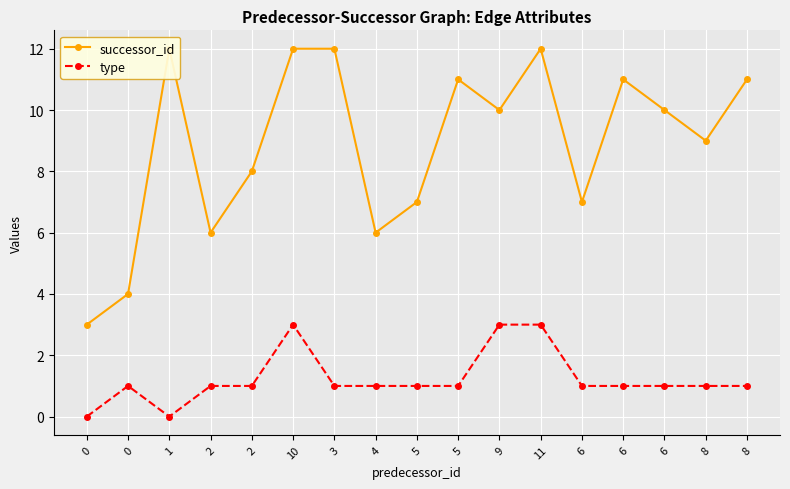

Is it true that type equals 1 at 6?

False